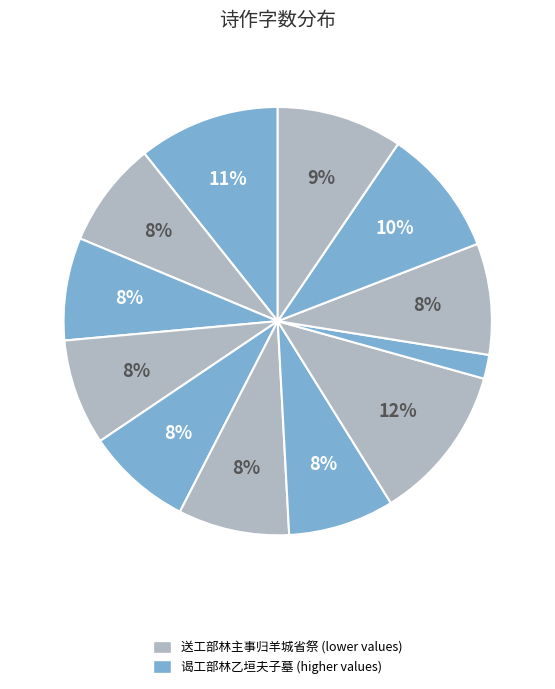

To the nearest percent, what is the difference between the largest and smallest slice percentages?

10%